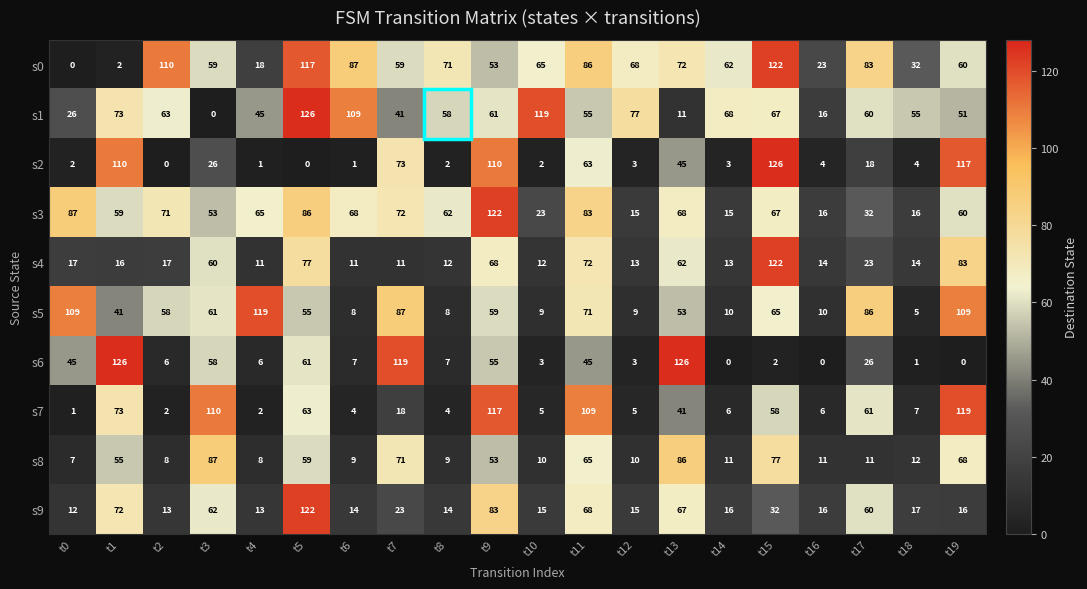

Rank the series at t5 from lowest to highest value.

s2, s5, s8, s6, s7, s4, s3, s0, s9, s1